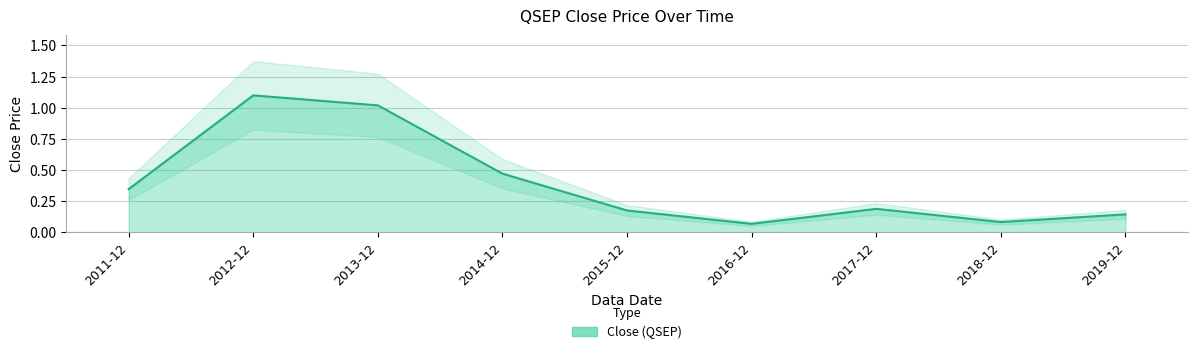

At which category does the chart reach its peak across all series?

2012-12